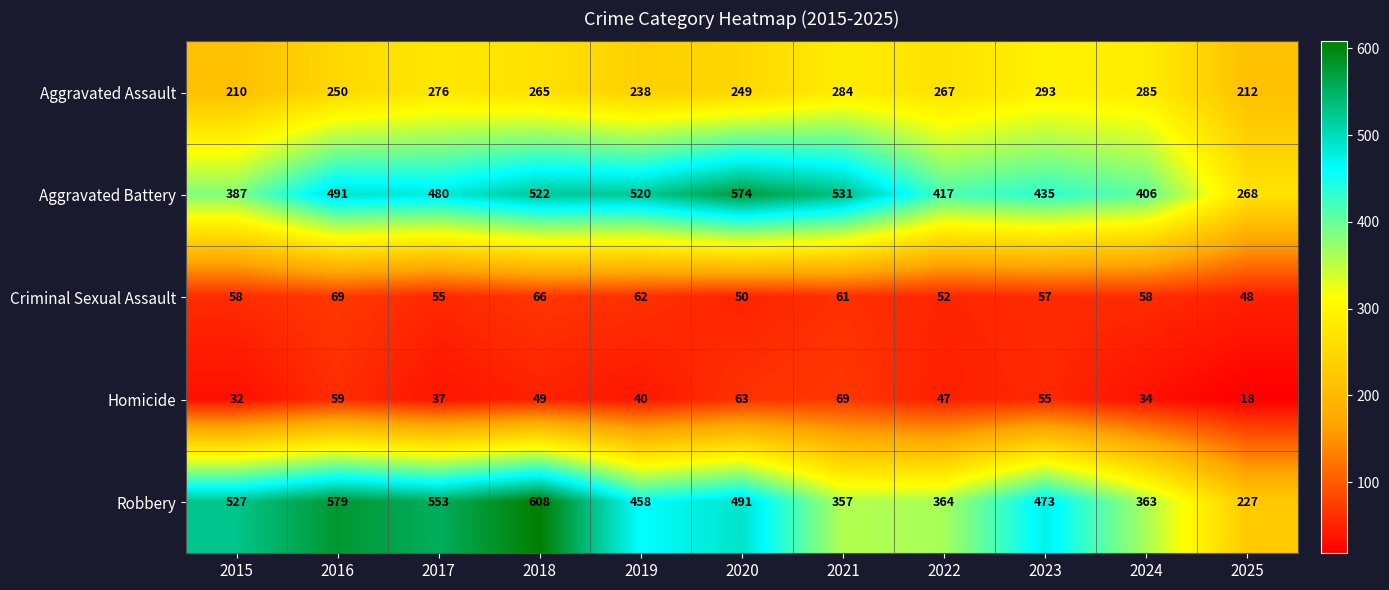

What is the approximate value of Homicide at 2023, to the nearest 5?

55